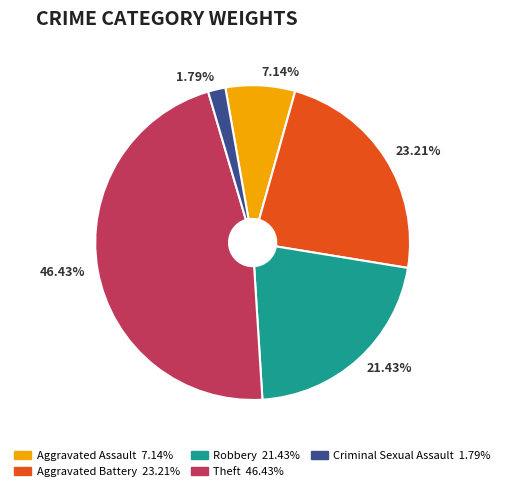

How many segments does this pie chart have?

5